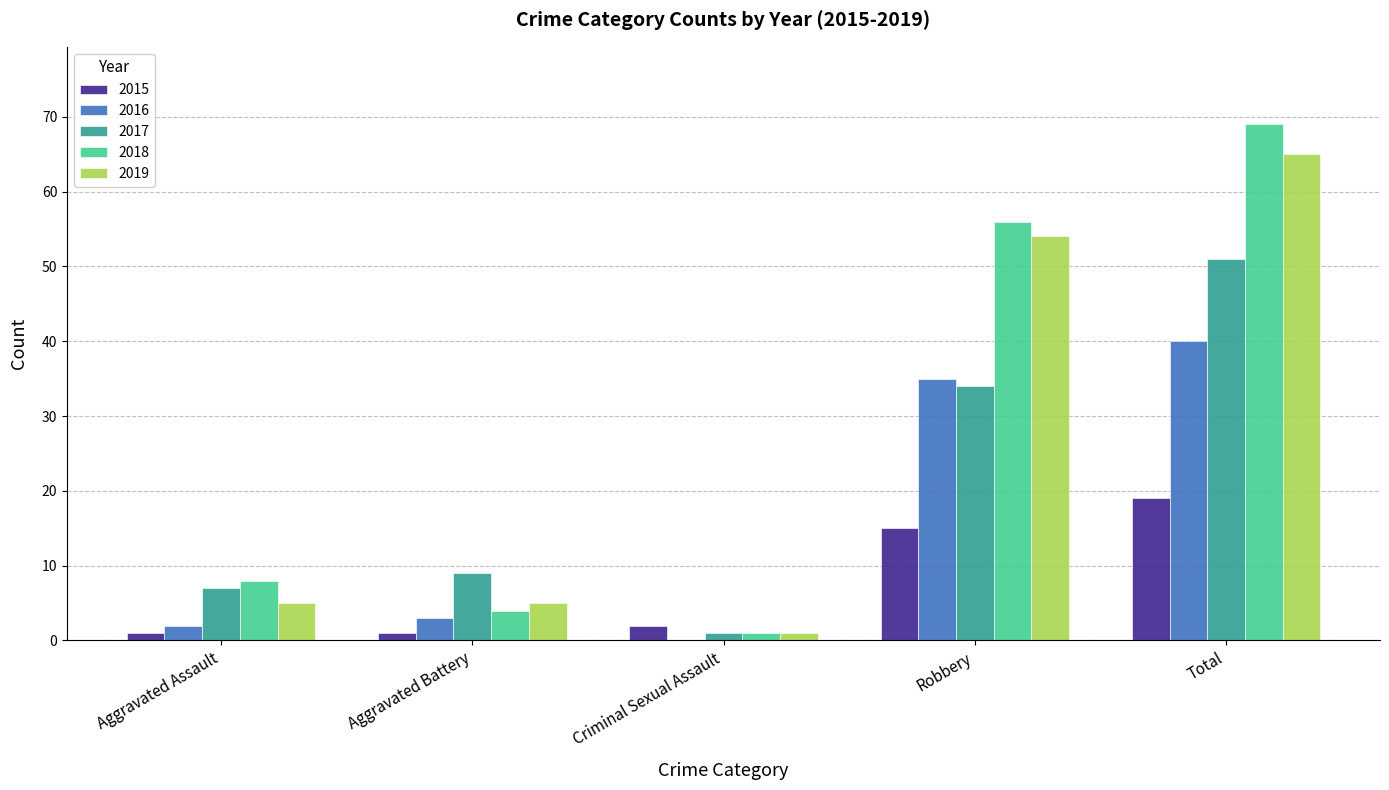

Is it true that 2018 equals 56 at Robbery?

True